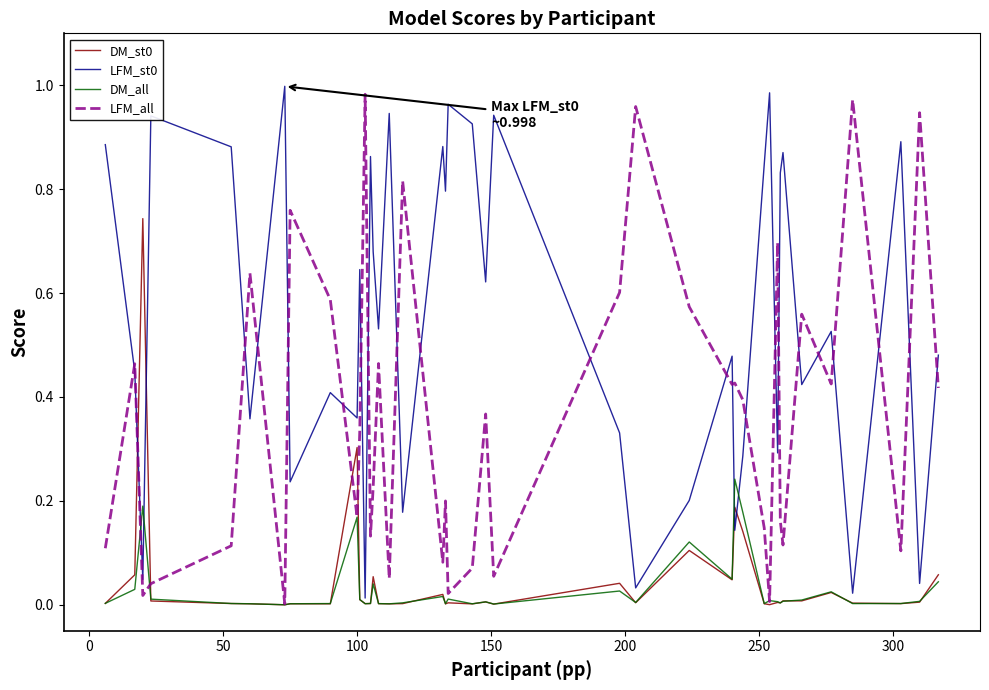

How many interior local peaks does the LFM_st0 series have?

14